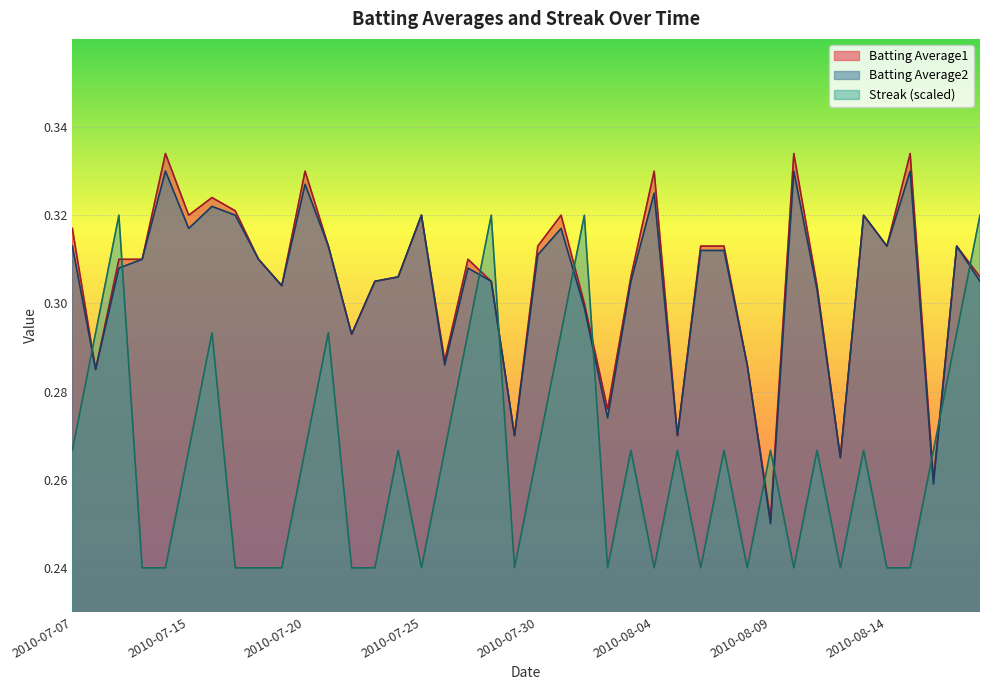

What position from the right is 2010-07-24?

26